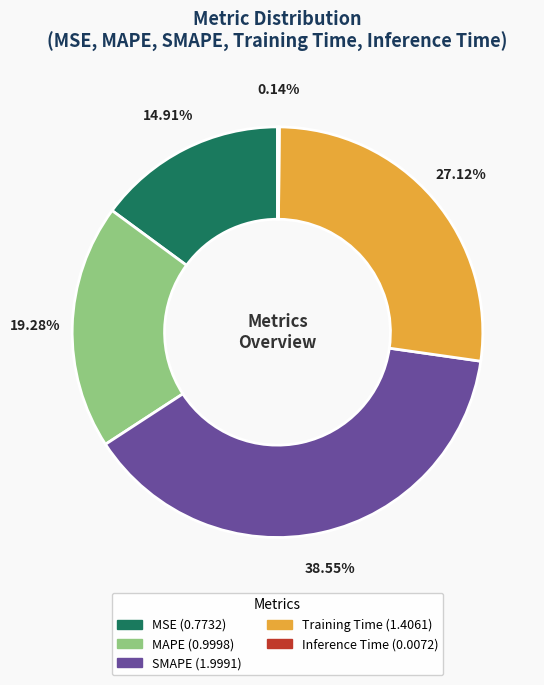

To the nearest percent, what is the combined percentage of MAPE and MSE?

34%